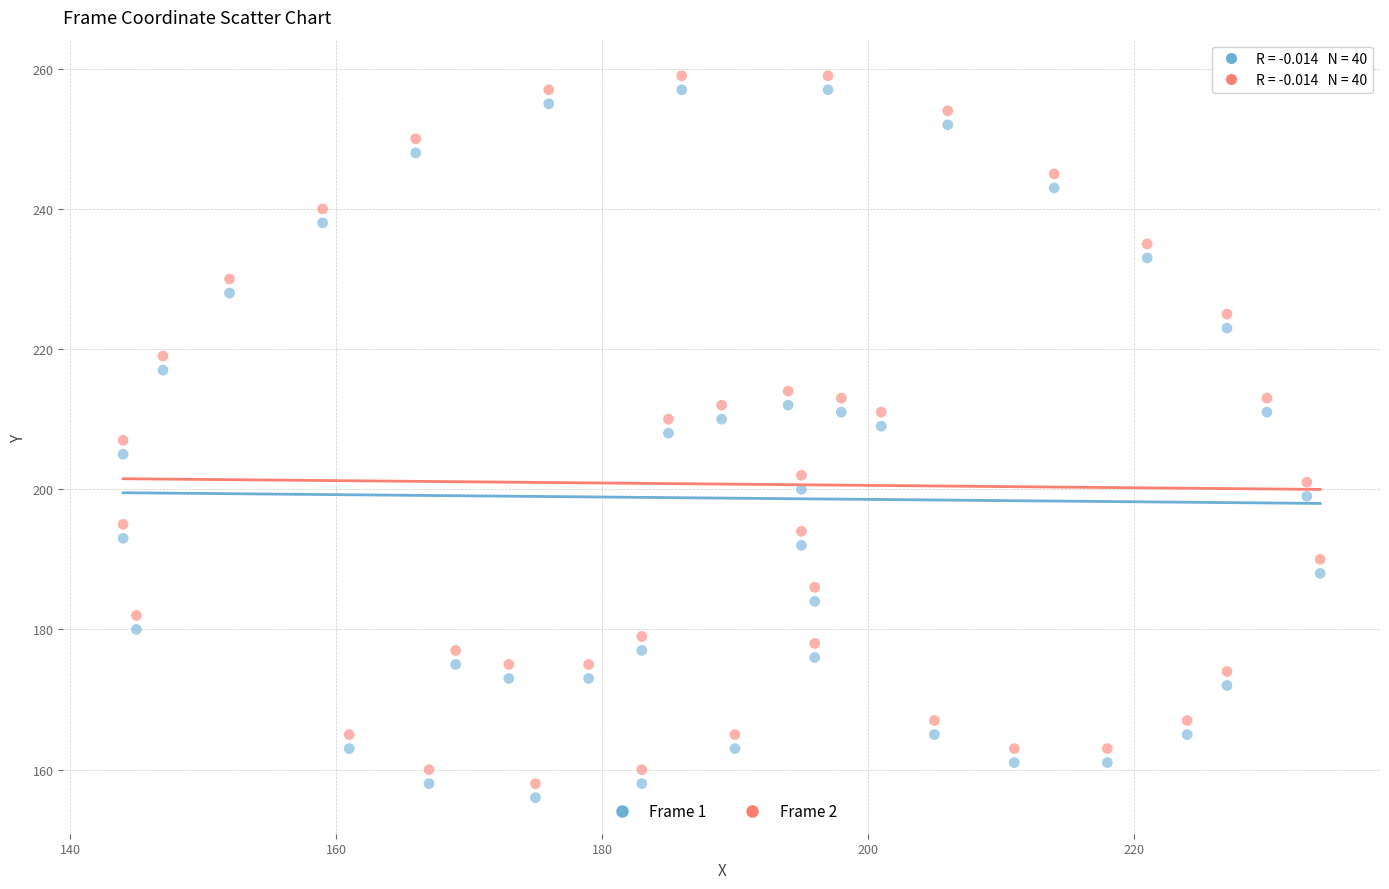

What are all the series names shown in the legend?

Frame 1, Frame 2